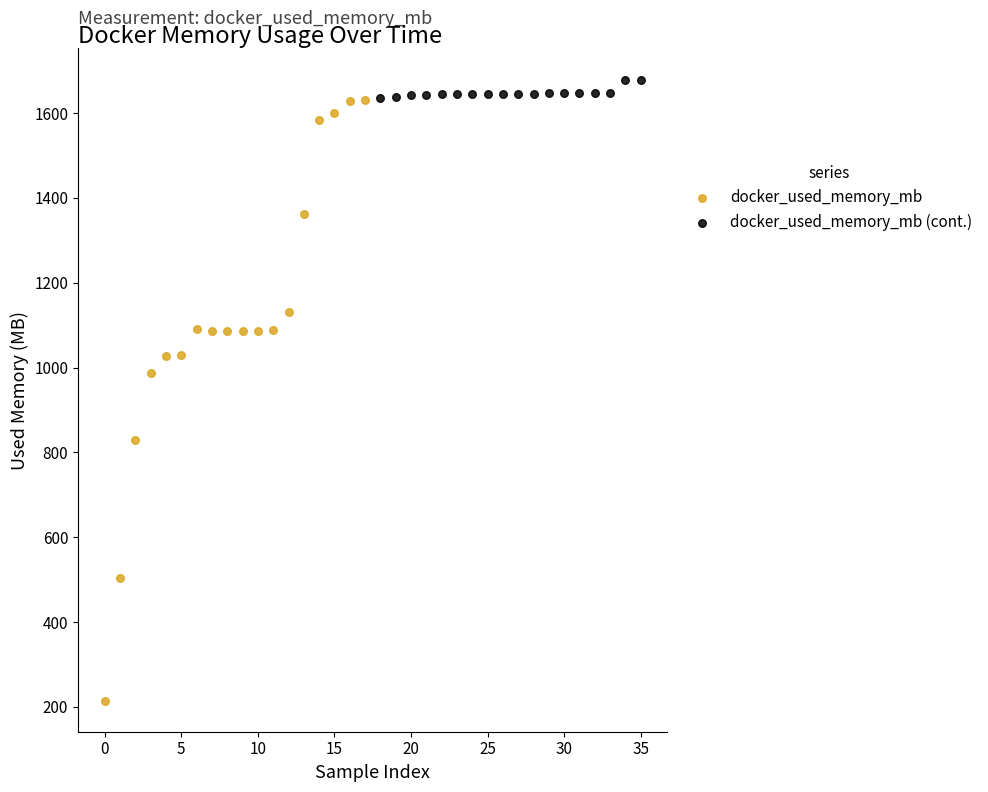

Which series has the largest Y range (max minus min)?

docker_used_memory_mb